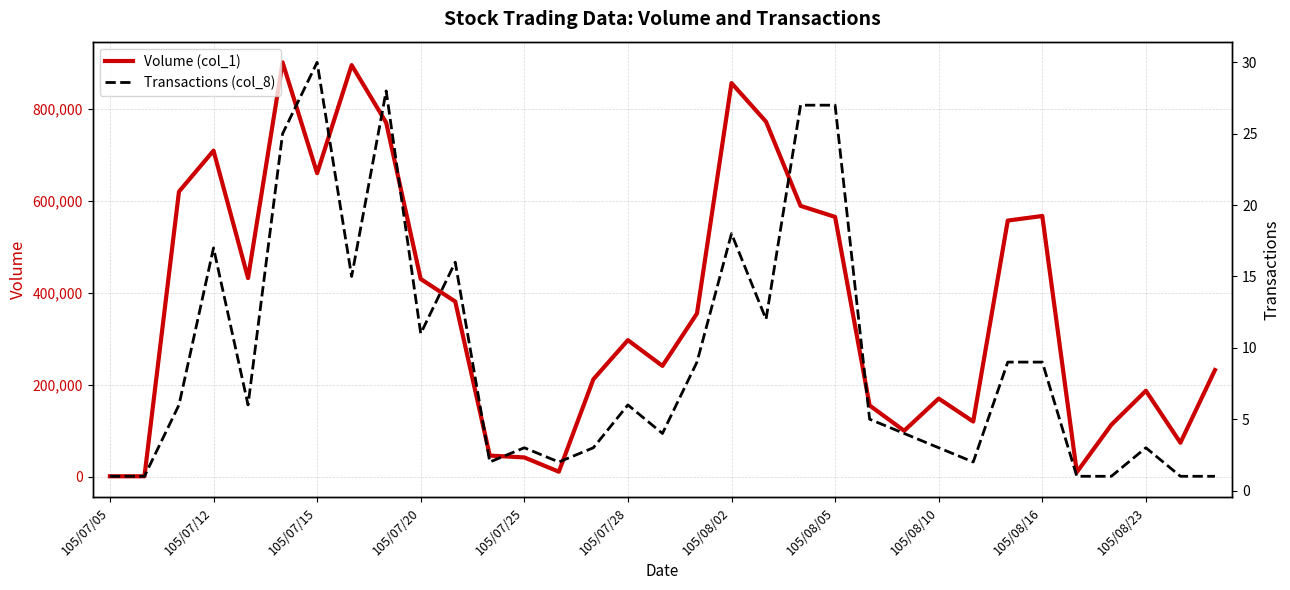

True or false: Transactions (col_8) and Volume (col_1) cross at least once.

False